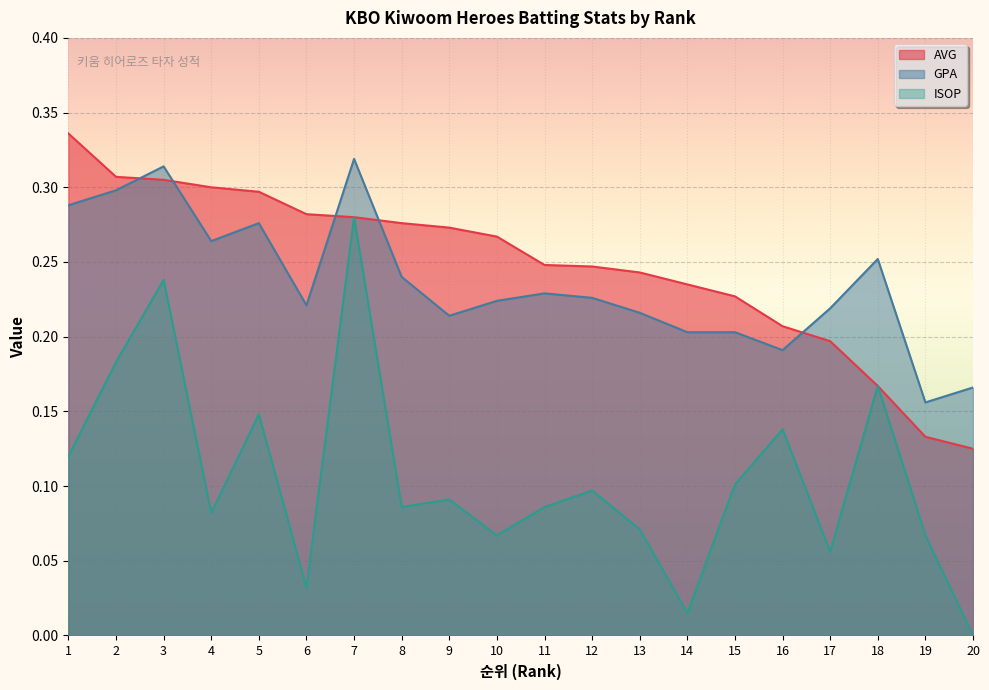

What is the sum of all ISOP values?

2.1